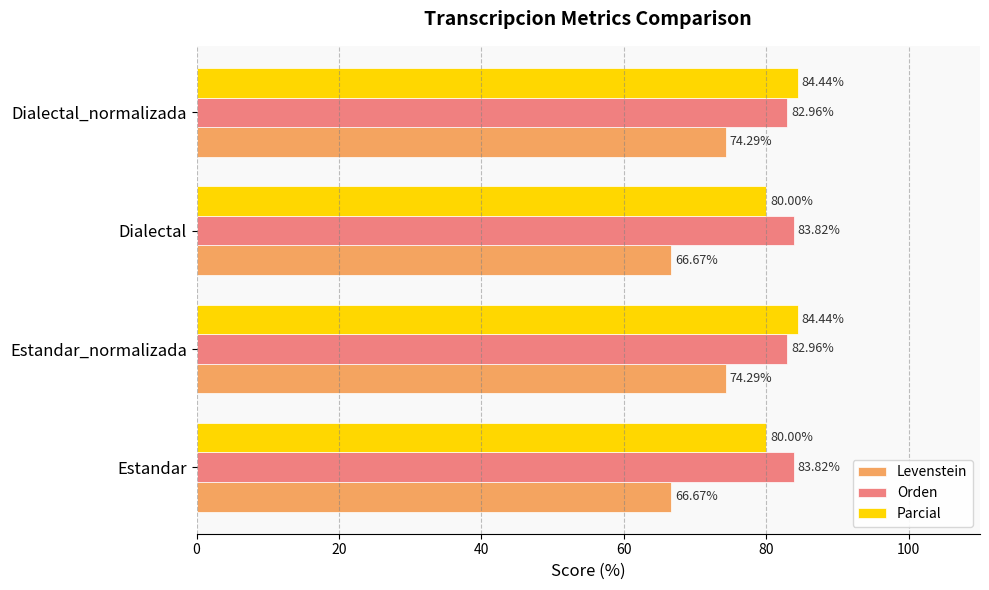

List the series in order of their peak value, lowest first.

Levenstein, Orden, Parcial